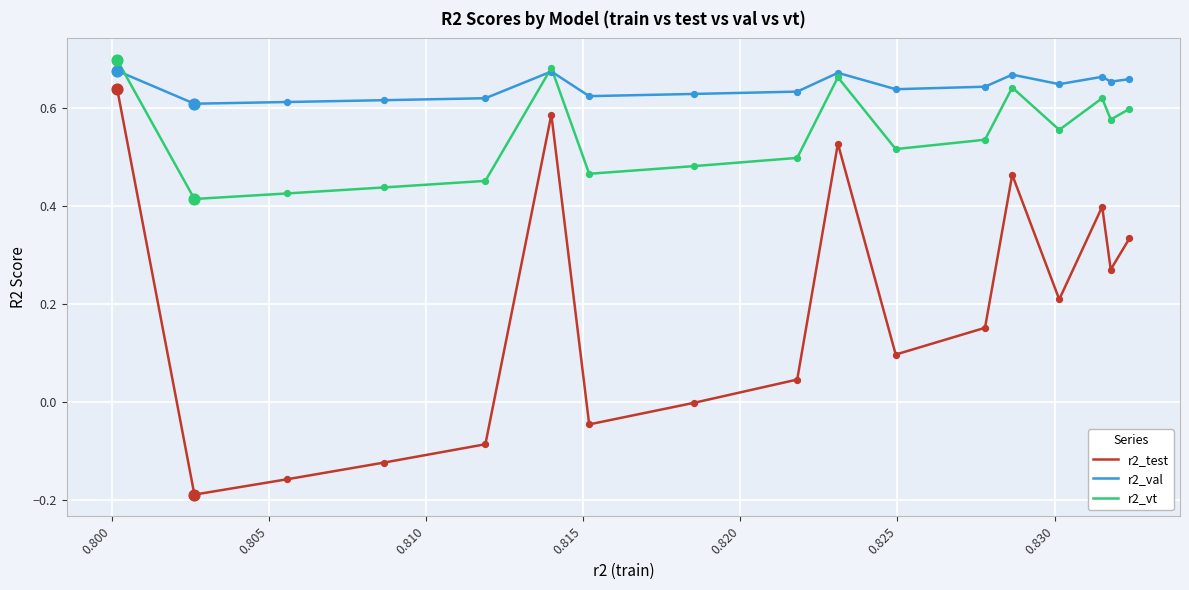

Which series has the largest total across all categories?

r2_val